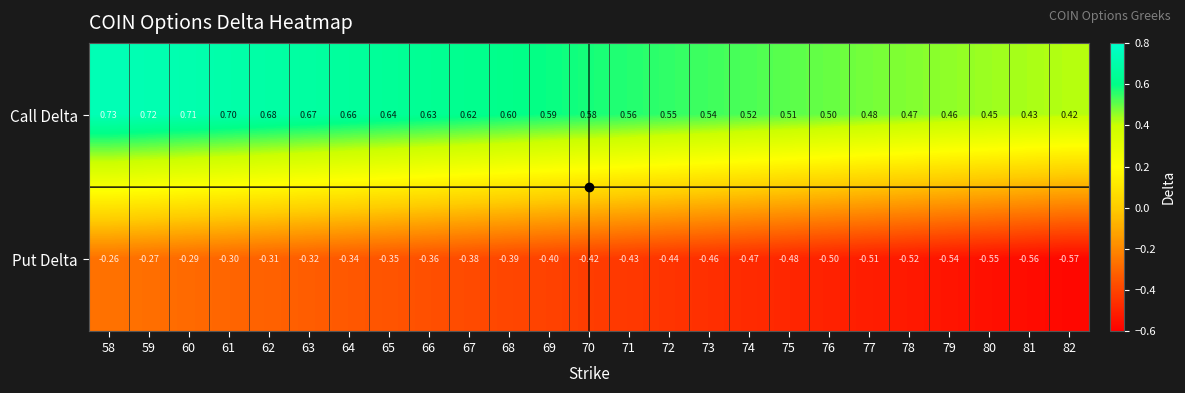

Is the value of Put Delta at 60 greater than the value of Call Delta at 82?

No